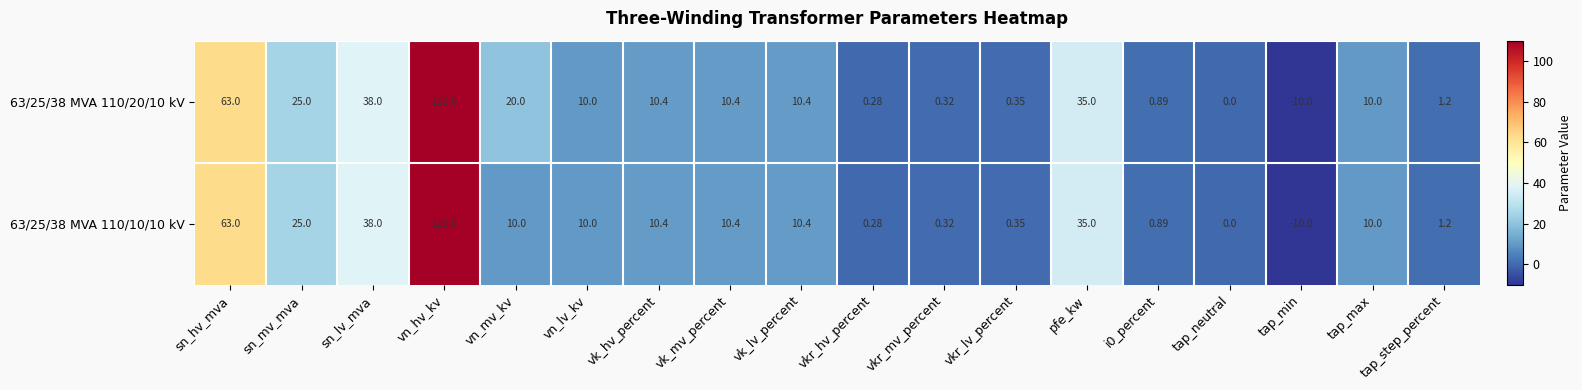

At which label is 63/25/38 MVA 110/10/10 kV closest to 50?

sn_lv_mva